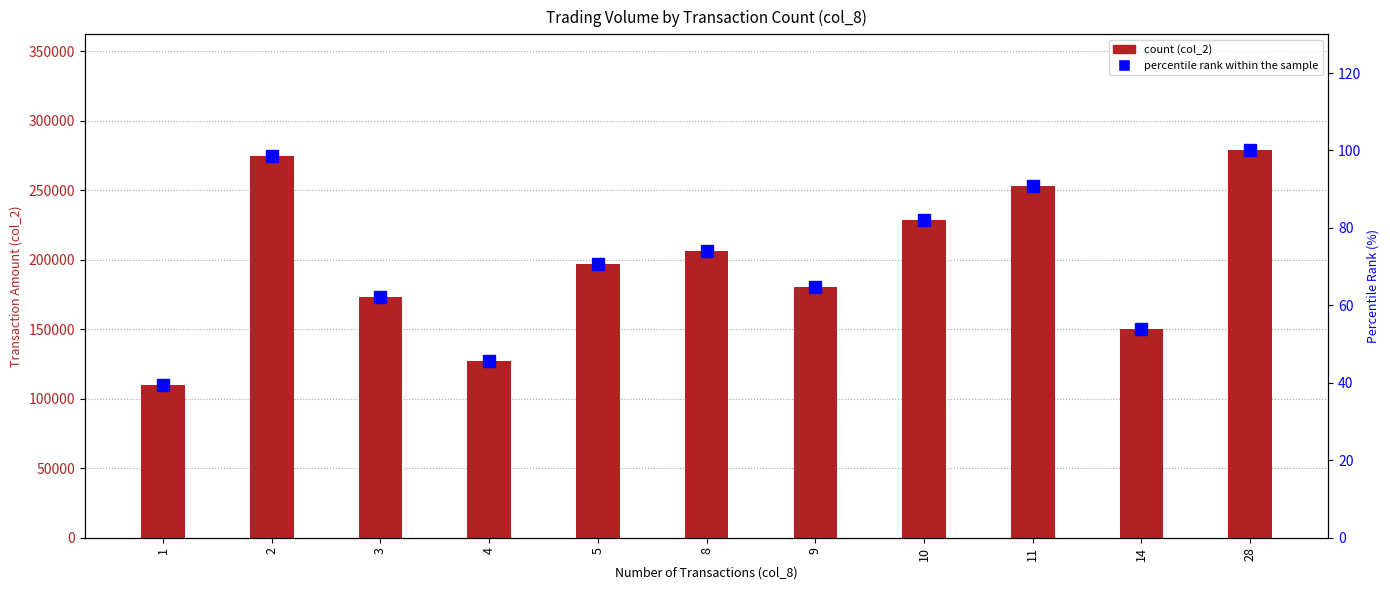

Reading right to left, list all the values displayed in this chart.

count (col_2): 278480.0	150300.0	253240.0	228530.0	180230.0	206480.0	197030.0	126970.0	172780.0	274570.0	109880.0
percentile rank within the sample: 100.0	54.0	90.9	82.1	64.7	74.1	70.8	45.6	62.0	98.6	39.5